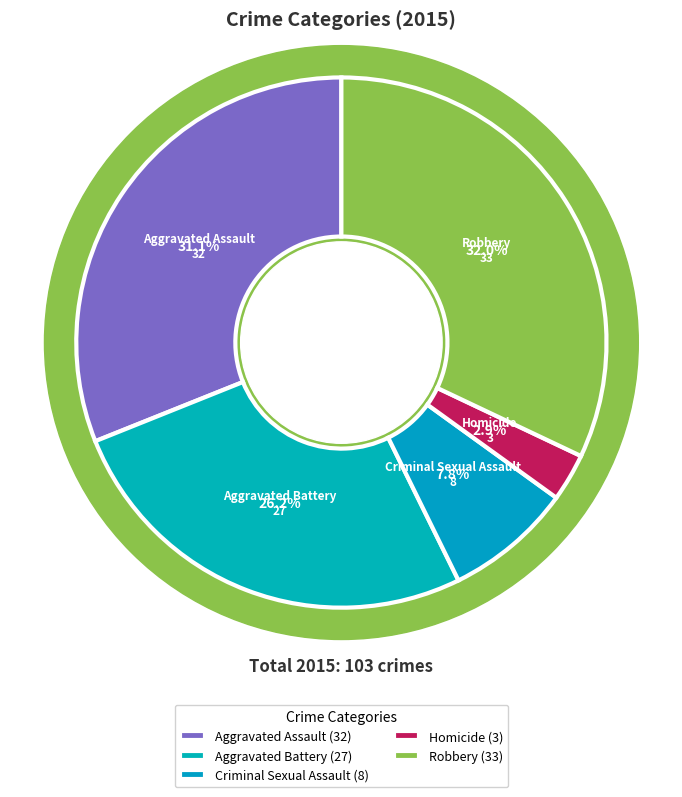

Do Aggravated Battery and Criminal Sexual Assault together represent more than half of the pie?

No